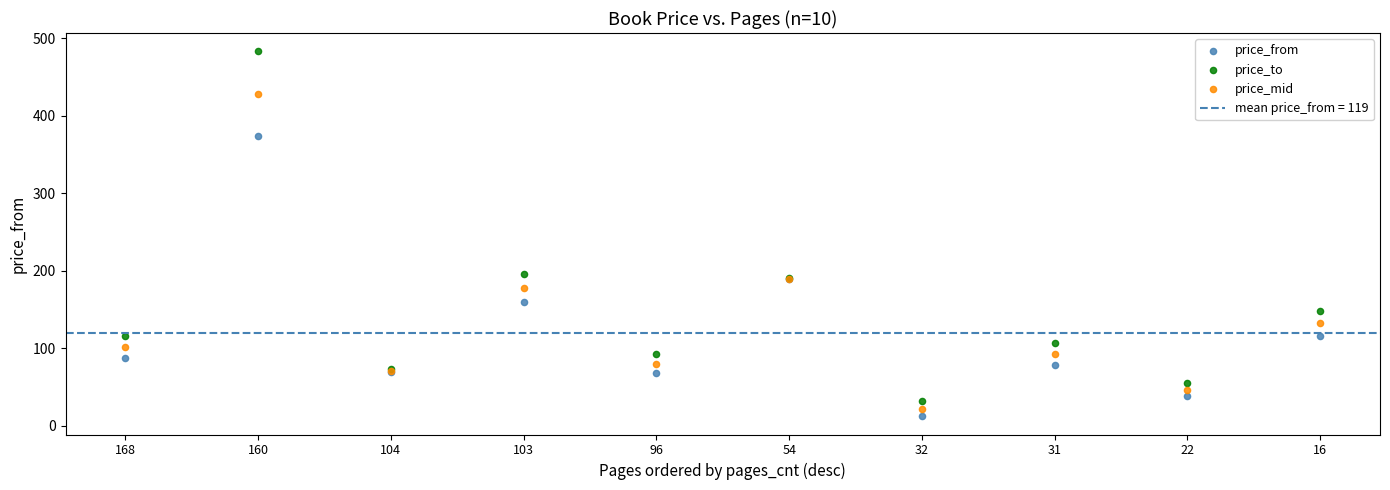

In the price_mid series, what Y value is closest to 225?

189.5